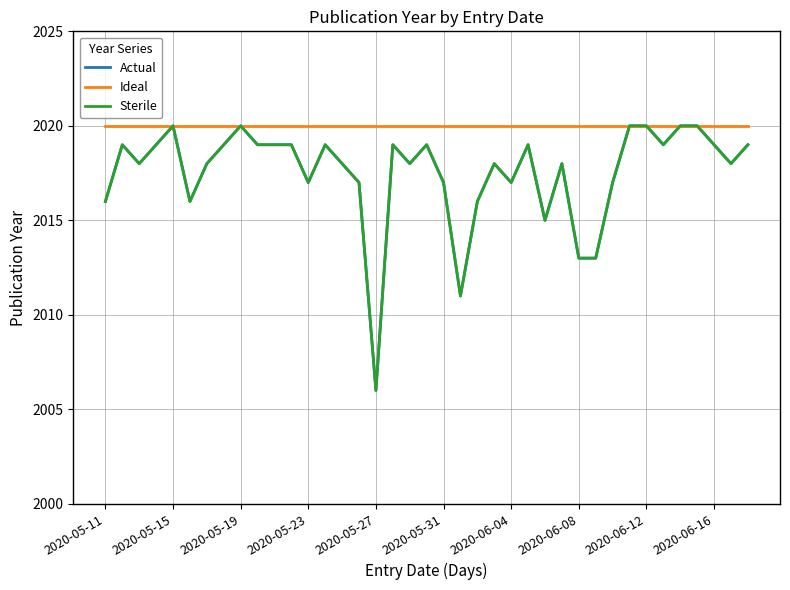

True or false: Sterile and Ideal intersect in this chart.

False